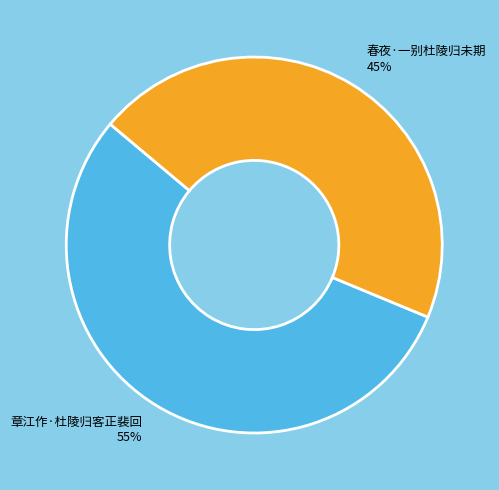

Combined, do 春夜·一别杜陵归未期 and 章江作·杜陵归客正裴回 account for over 50%?

Yes